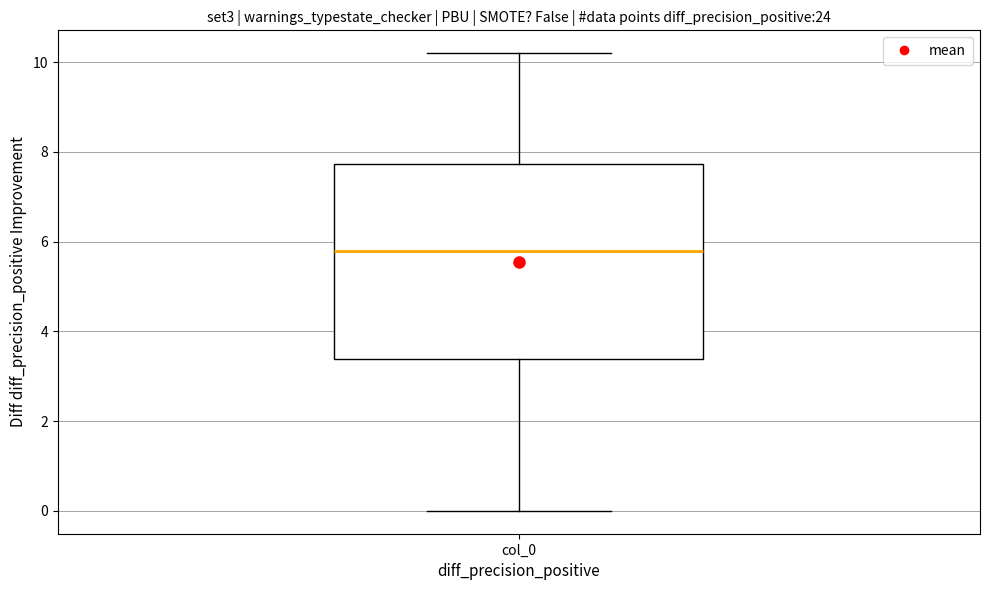

Read this box plot against the y-axis: the position of the median line, the range covered by the box, and the ends of both whiskers. The values are not printed on the chart, so give them approximately, as read against the axis.

median 5.8, box 3.4 to 7.8, whiskers 0.0 to 10.2